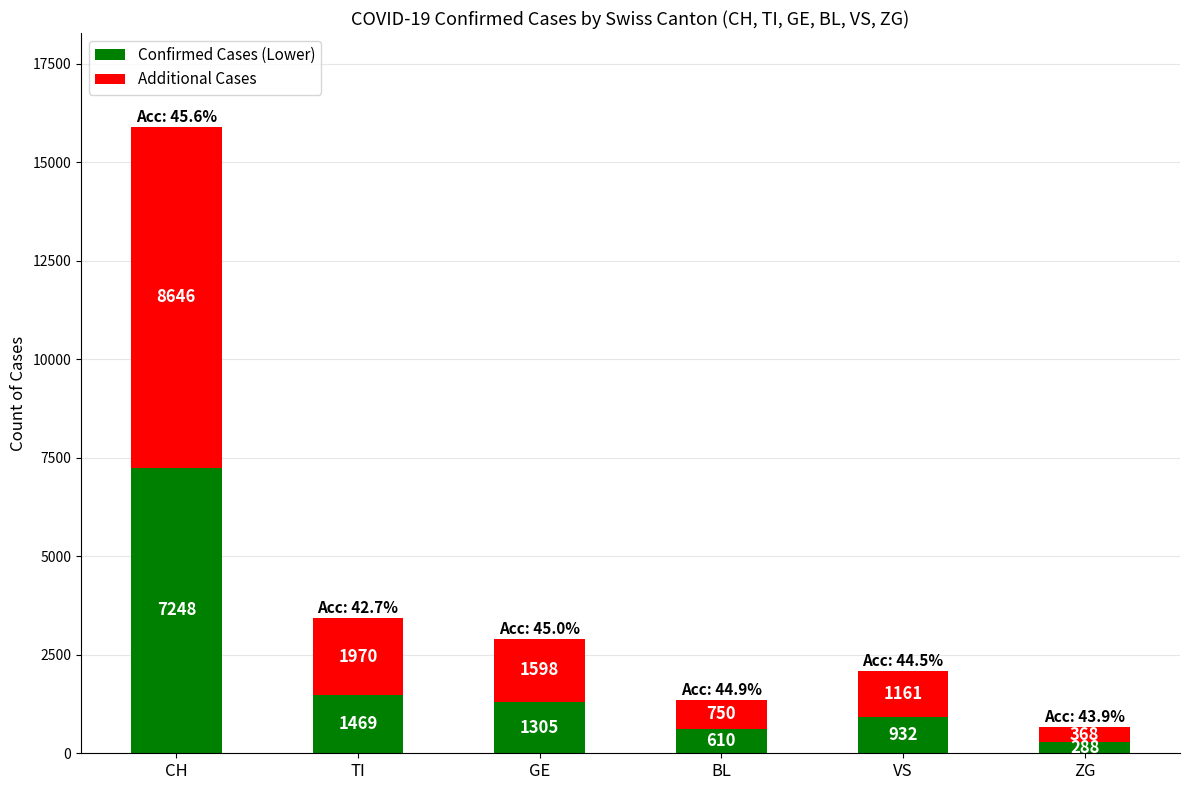

The value of Confirmed Cases (Lower) at CH is 2528. True or false?

False